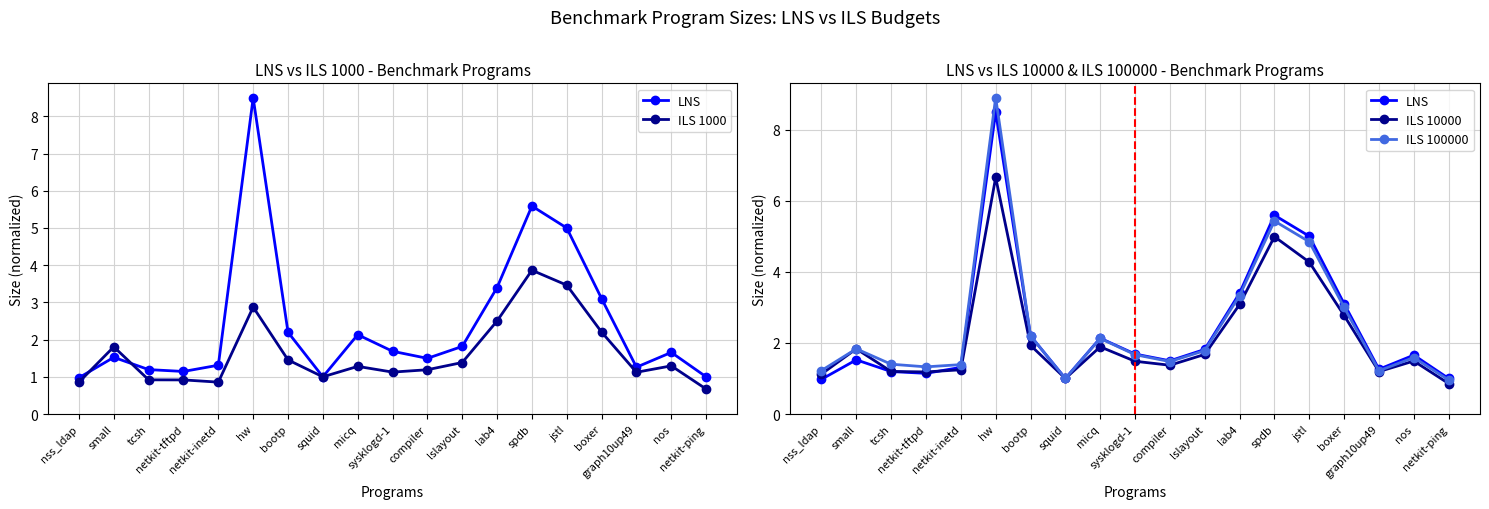

List the labels in order of ILS 10000 value, largest first.

hw, spdb, jstl, lab4, boxer, bootp, micq, small, lslayout, nos, sysklogd-1, compiler, netkit-inetd, tcsh, graph10up49, netkit-tftpd, nss_ldap, squid, netkit-ping